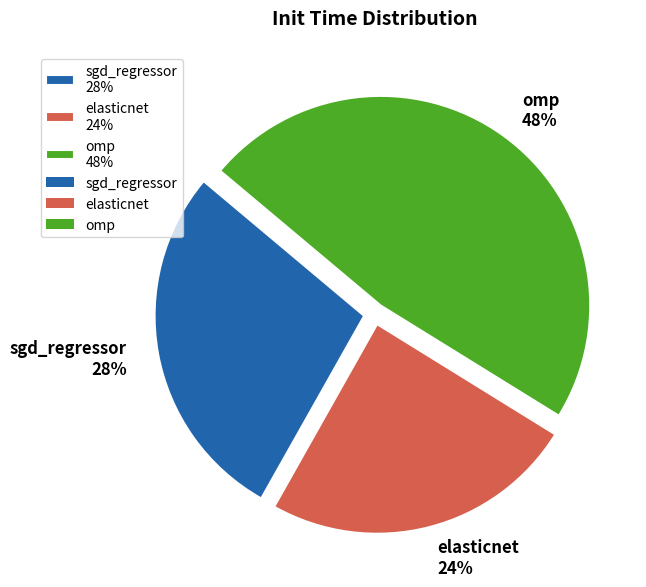

To the nearest percent, what is the difference between the omp and sgd_regressor slice percentages?

20%